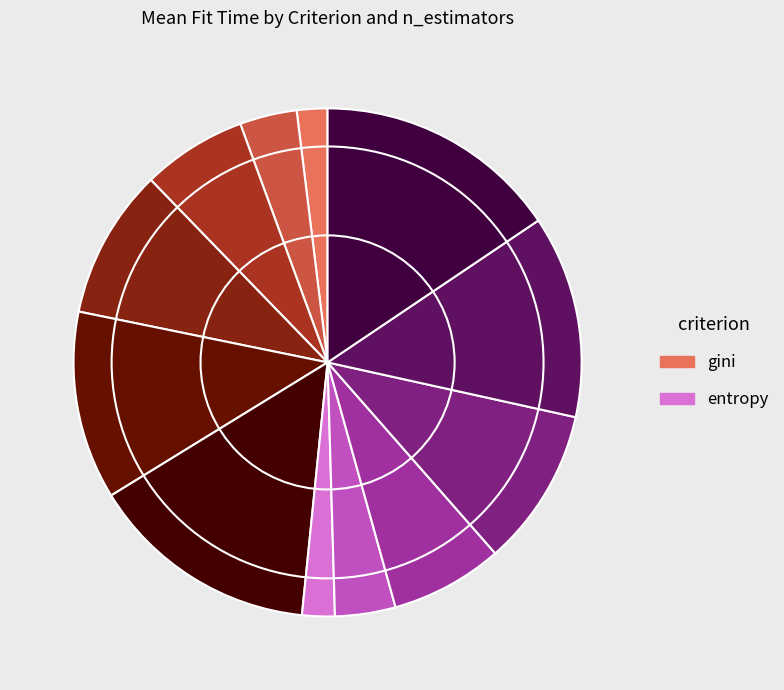

How many segments does this pie chart have?

12